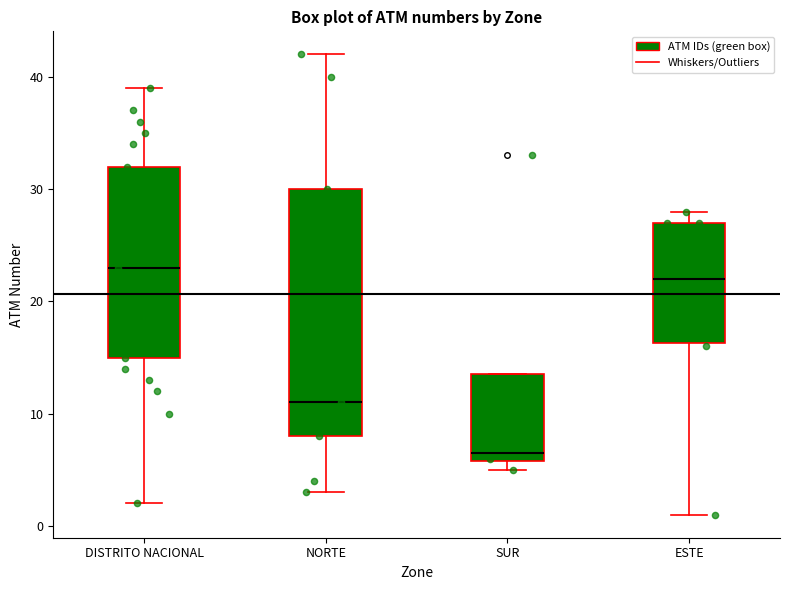

Comparing the boxes themselves (not the whiskers), which one is the tallest?

NORTE